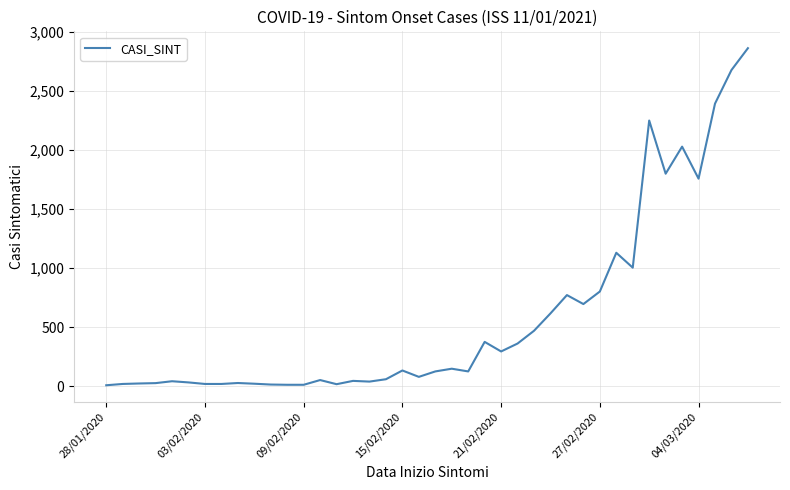

What is the difference between the maximum and minimum values?

2852